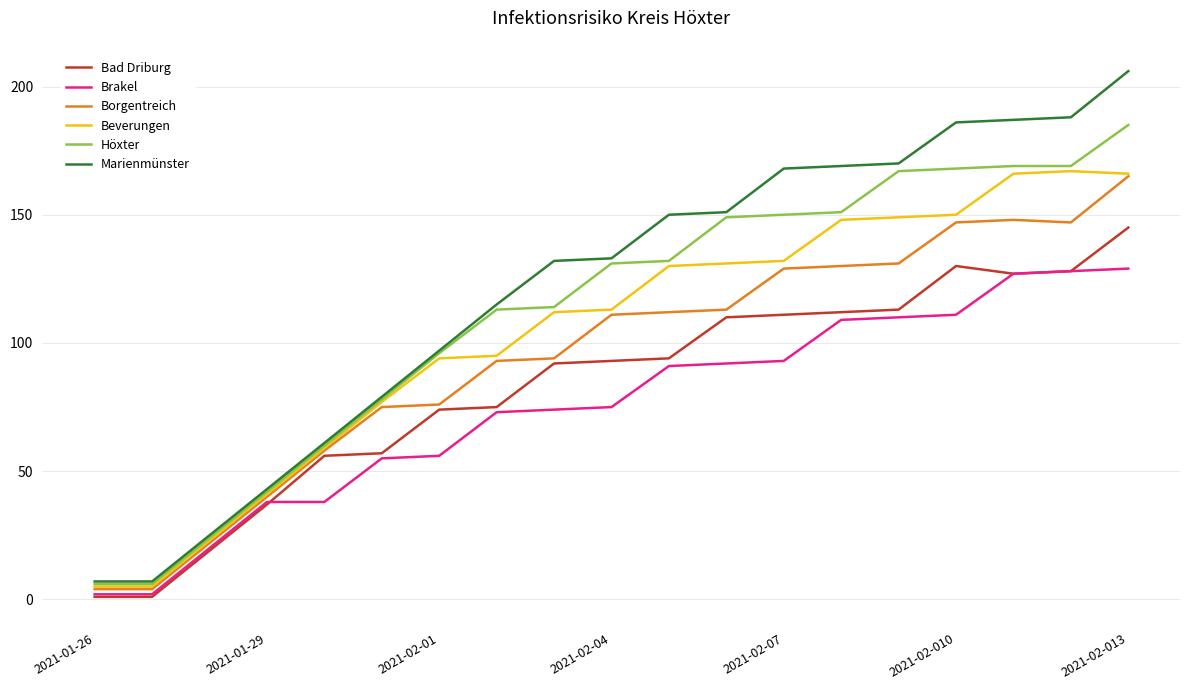

Rank the series by their average value, from lowest to highest.

Brakel, Bad Driburg, Borgentreich, Beverungen, Höxter, Marienmünster